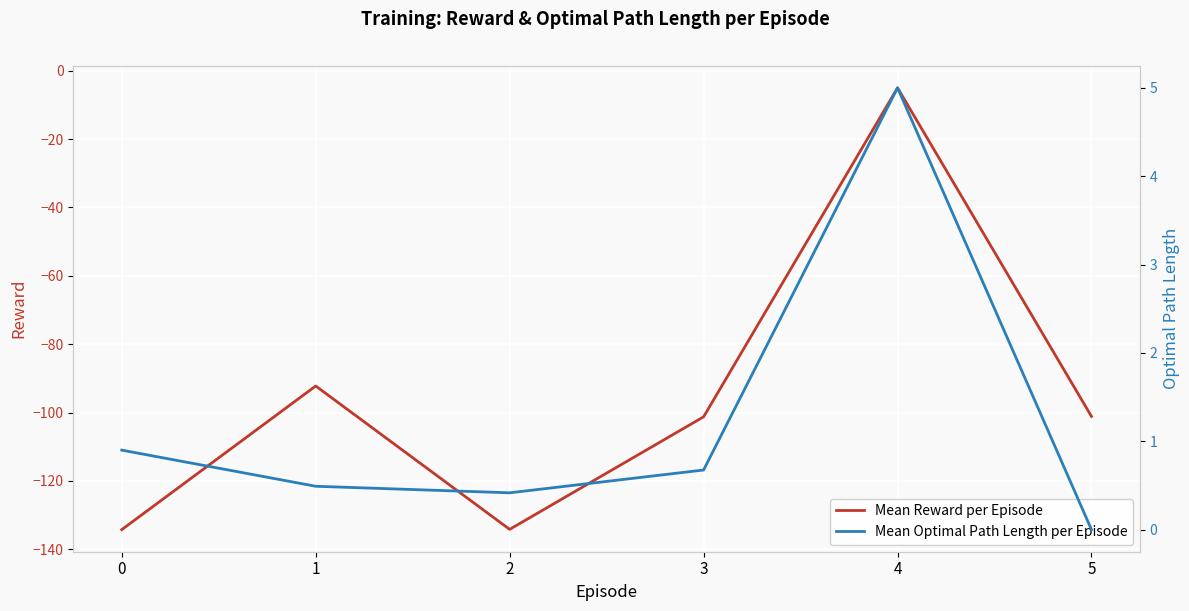

Which has a higher value, 0 or 4?

4